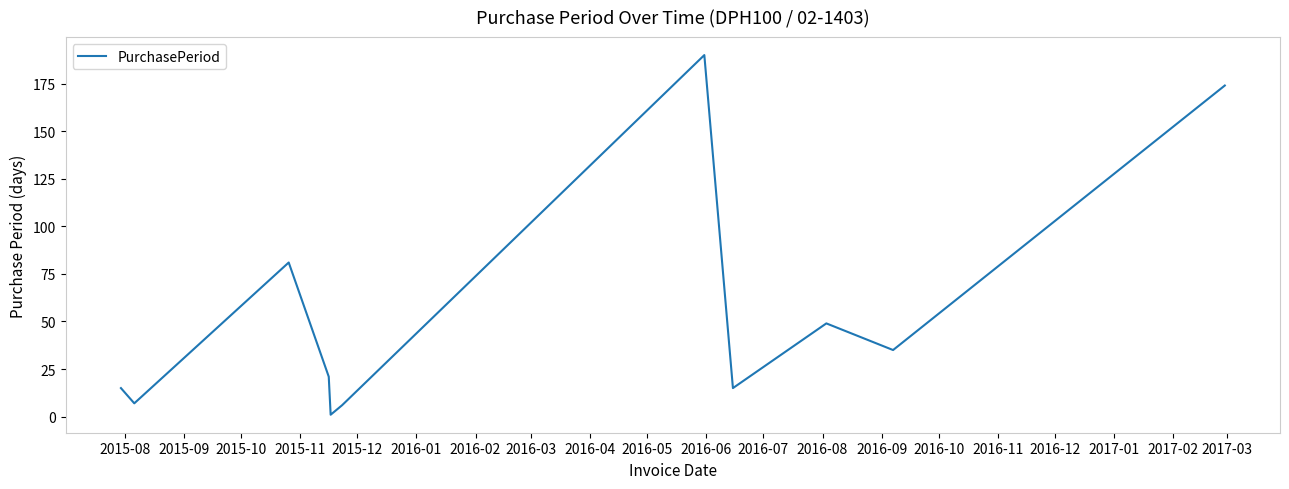

Reading left to right, transcribe all the data shown in this chart.

15	7	81	21	1	6	190	15	49	35	174